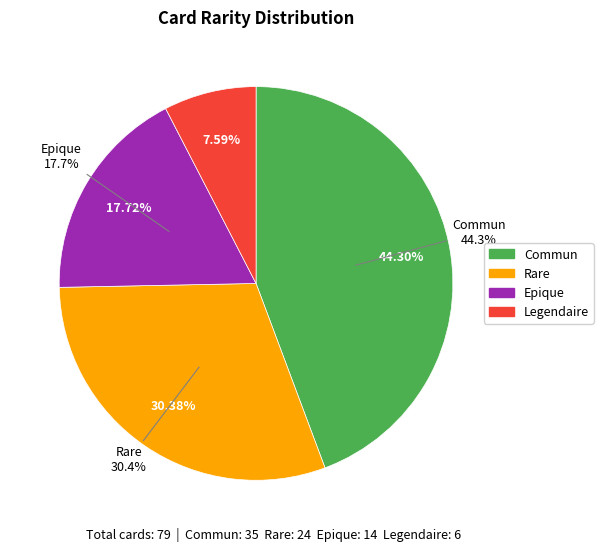

Rank the categories by value from lowest to highest.

Legendaire, Epique, Rare, Commun